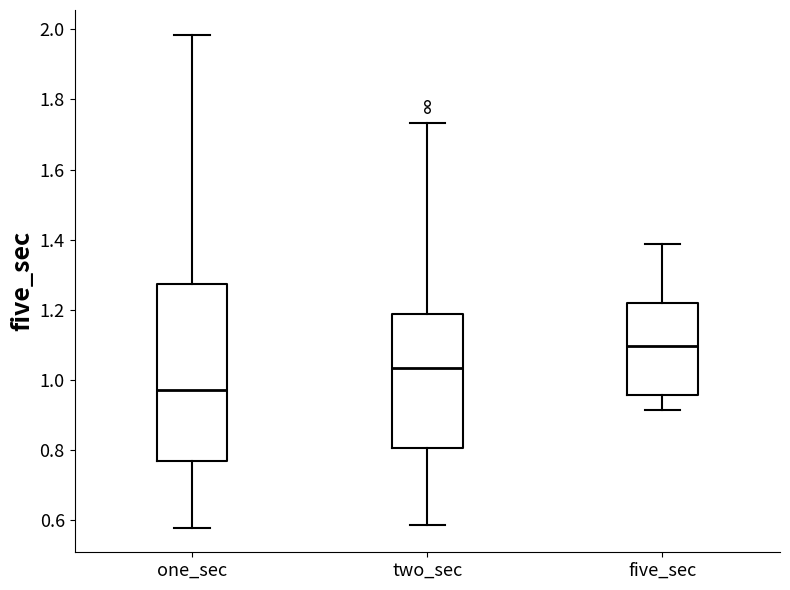

Which box's median line is the lowest?

one_sec